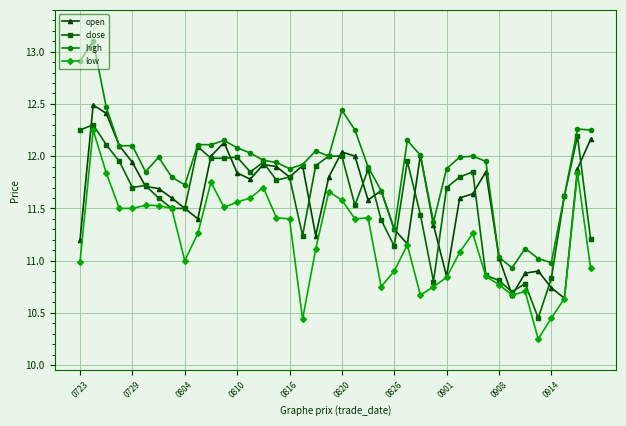

What is the greatest value displayed?

13.1